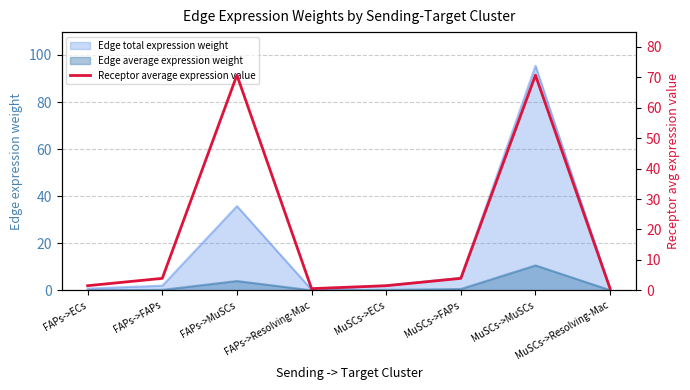

What position from the right is FAPs->MuSCs?

6